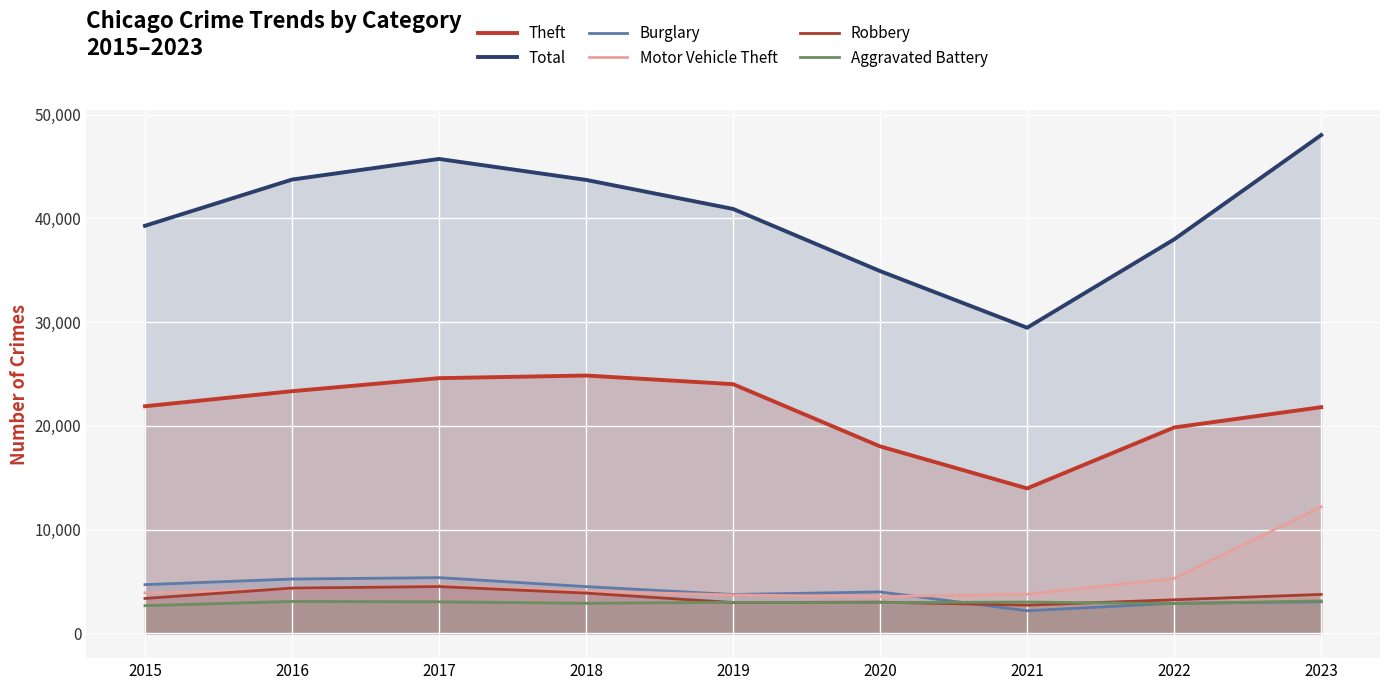

Count the number of categories in the chart.

9